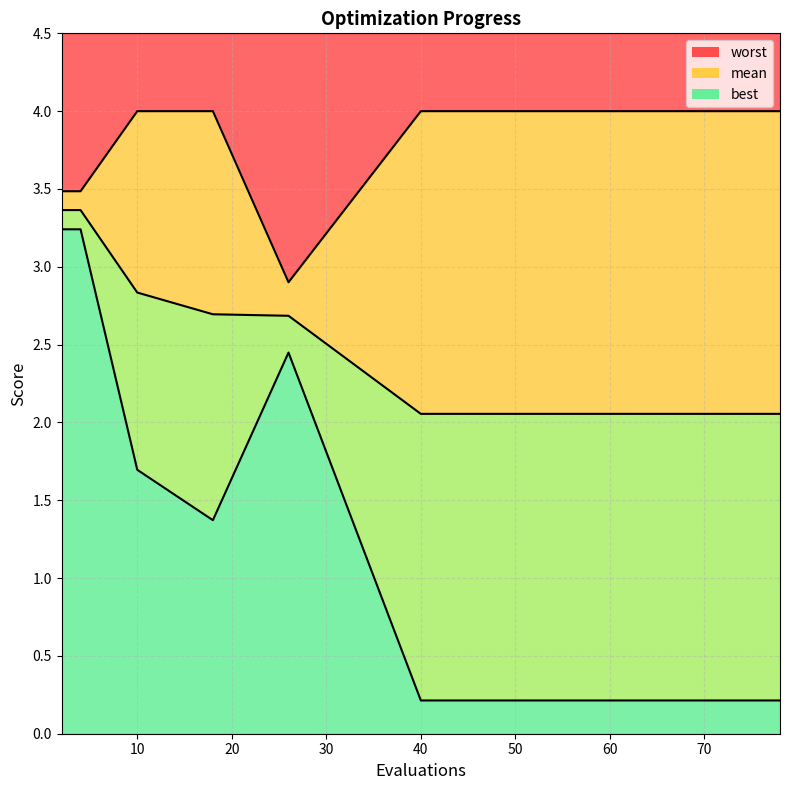

True or false: best and worst intersect in this chart.

False